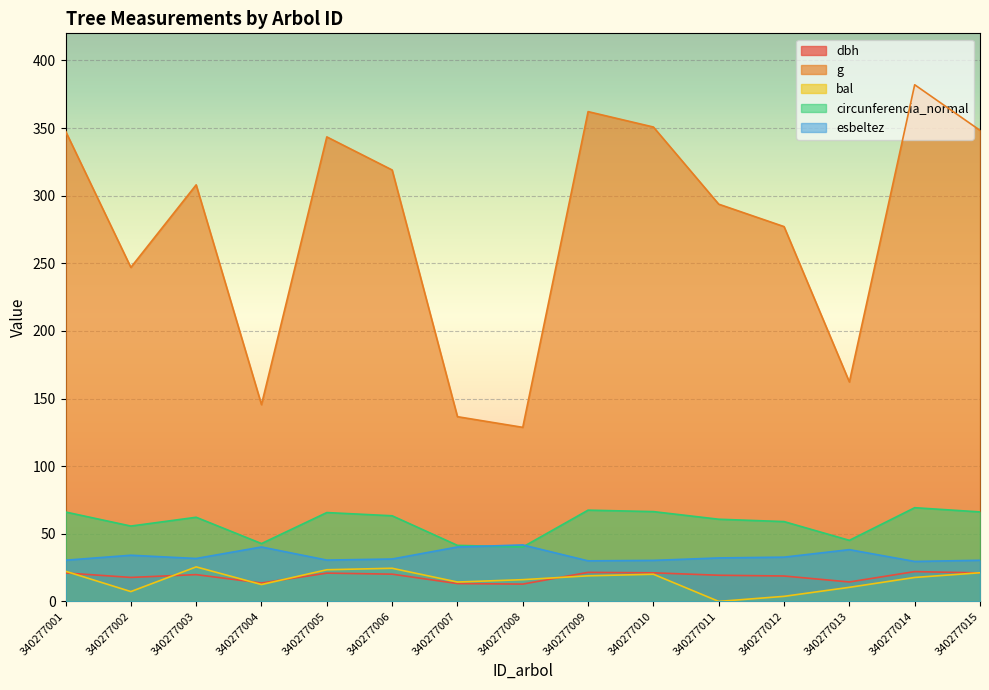

Reading right to left, what are all the values shown in this chart?

dbh: 21.1	22.1	14.4	18.8	19.3	21.1	21.5	12.8	13.2	20.1	20.9	13.6	19.8	17.7	21.0
g: 348.3	382.0	162.2	277.1	293.7	350.7	362.1	128.7	136.6	319.0	343.4	145.5	308.0	246.9	347.7
bal: 21.2	17.7	10.4	3.7	0.0	20.1	18.9	16.1	14.3	24.5	23.4	12.5	25.5	7.3	22.3
circunferencia_normal: 66.2	69.3	45.1	59.0	60.8	66.4	67.5	40.2	41.4	63.3	65.7	42.8	62.2	55.7	66.1
esbeltez: 30.4	29.5	38.3	32.7	32.1	30.3	30.0	41.8	40.2	31.4	30.6	40.2	31.7	34.1	30.5